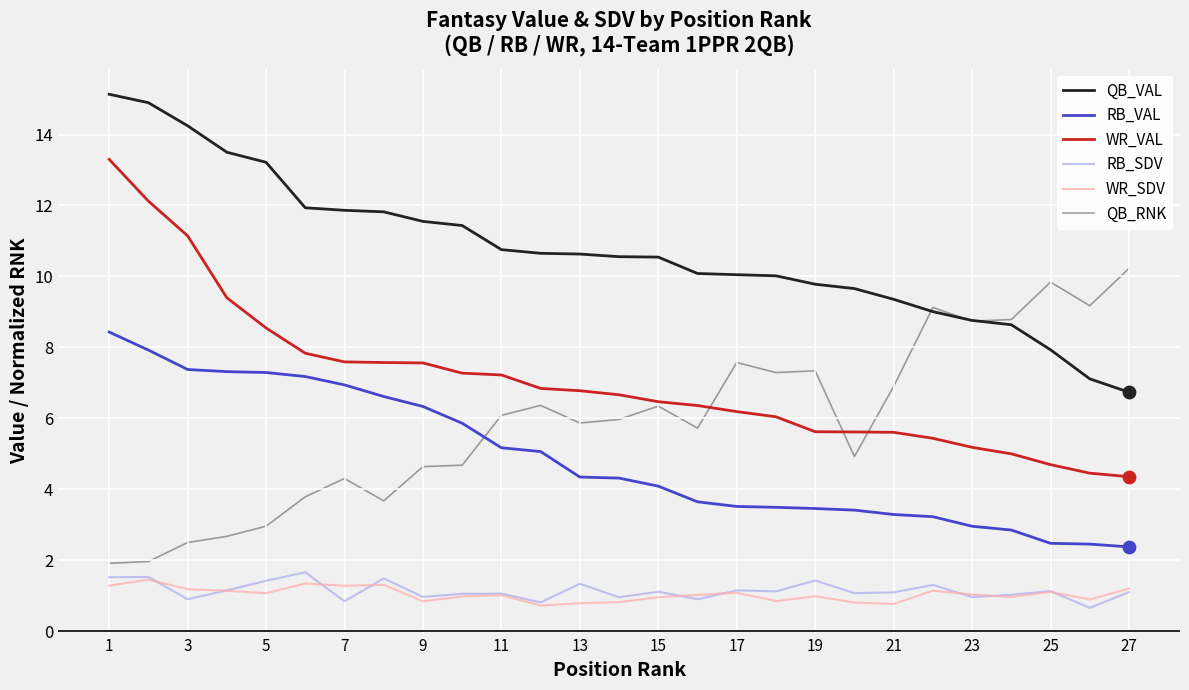

What are all the series names shown in the legend?

QB_VAL, RB_VAL, WR_VAL, RB_SDV, WR_SDV, QB_RNK